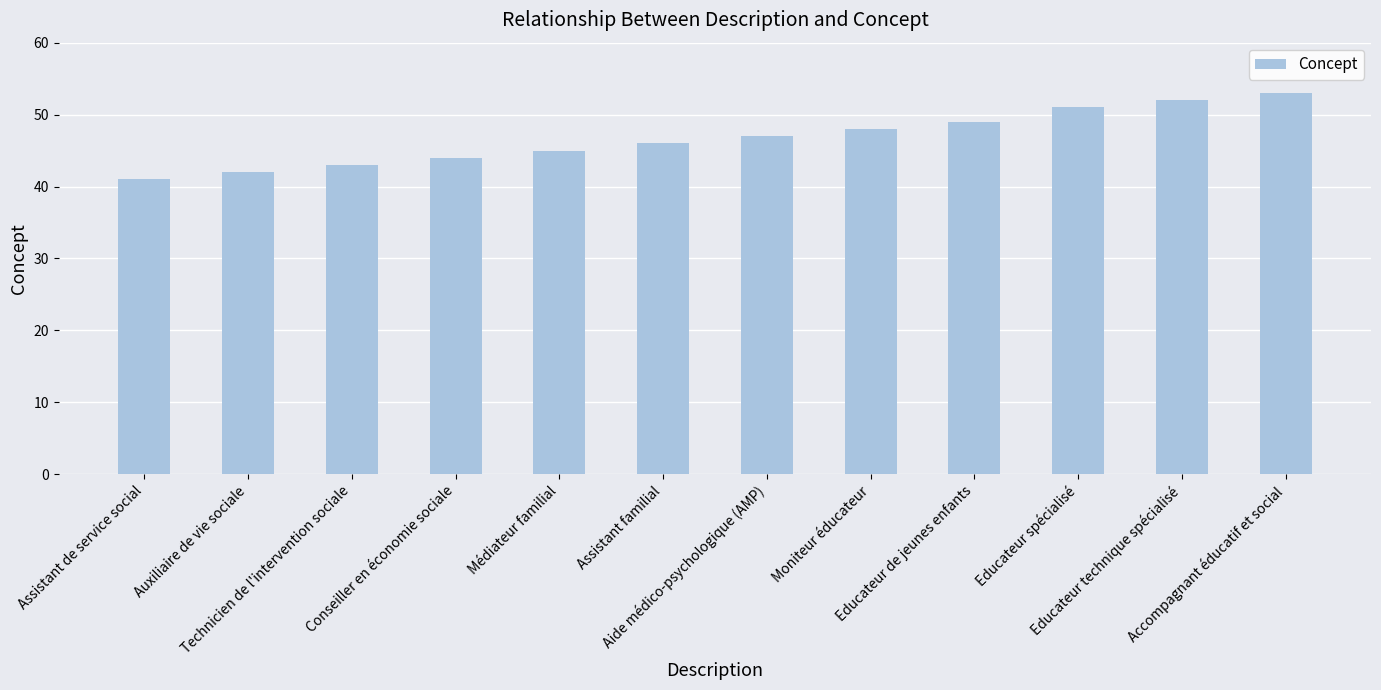

Reading left to right, what are all the values shown in this chart?

Assistant de service social=41	Auxiliaire de vie sociale=42	Technicien de l'intervention sociale=43	Conseiller en économie sociale=44	Médiateur familial=45	Assistant familial=46	Aide médico-psychologique (AMP)=47	Moniteur éducateur=48	Educateur de jeunes enfants=49	Educateur spécialisé=51	Educateur technique spécialisé=52	Accompagnant éducatif et social=53